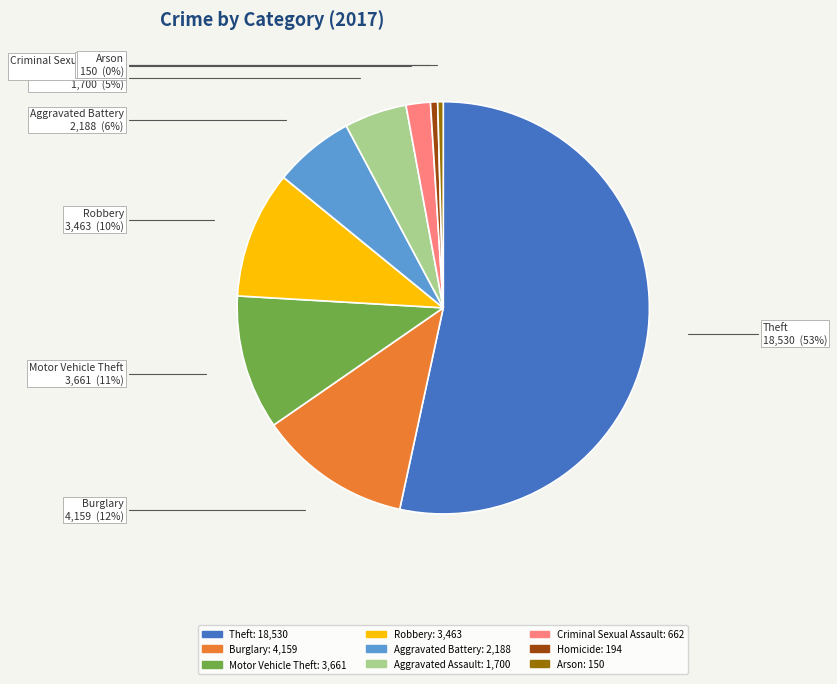

Which slice is the largest?

Theft